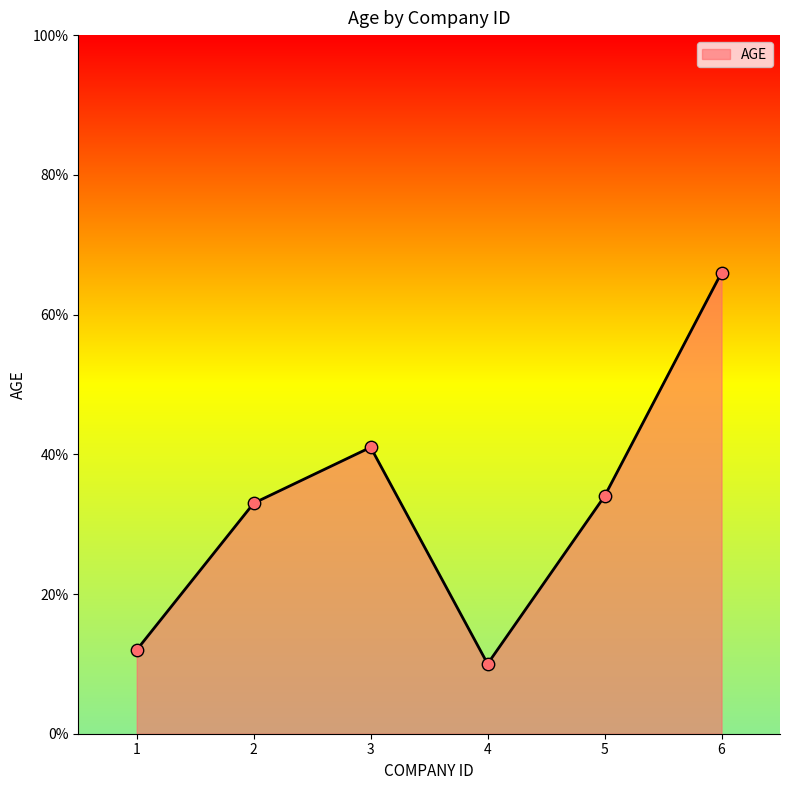

What is the change in value from 1 to 2?

+21